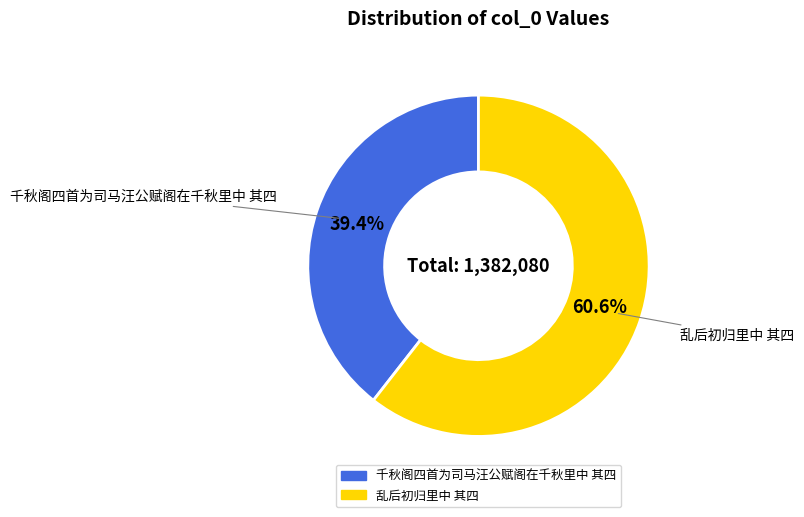

To the nearest percent, what is the difference between the largest and smallest slice percentages?

21%